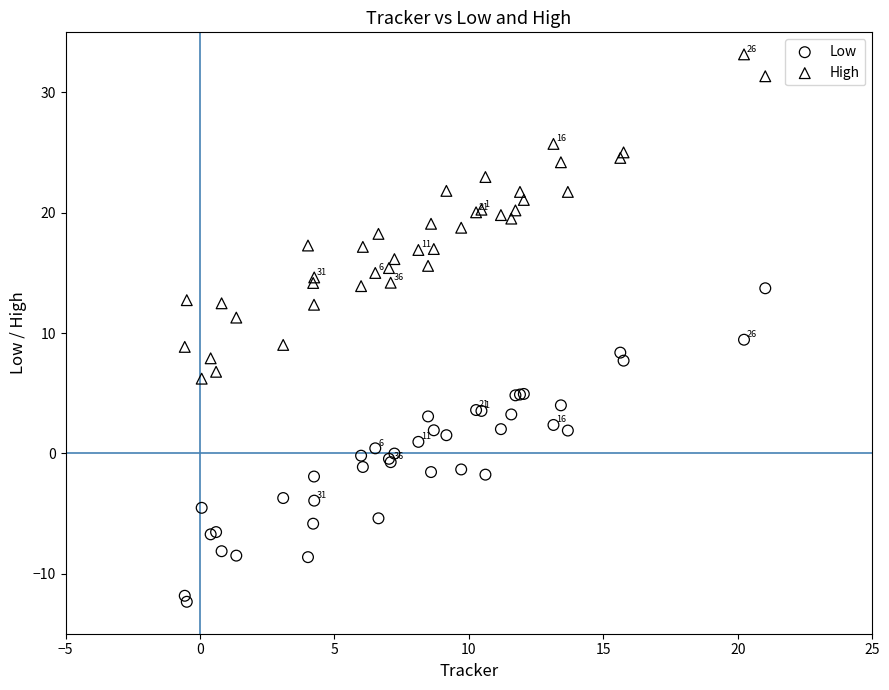

Which series reaches the maximum Y coordinate?

High